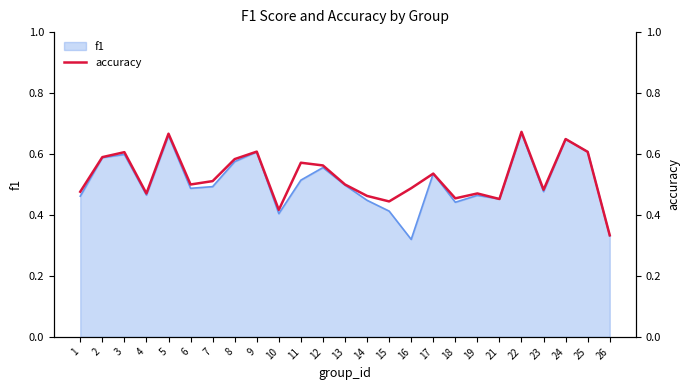

Where is the first local minimum?

4